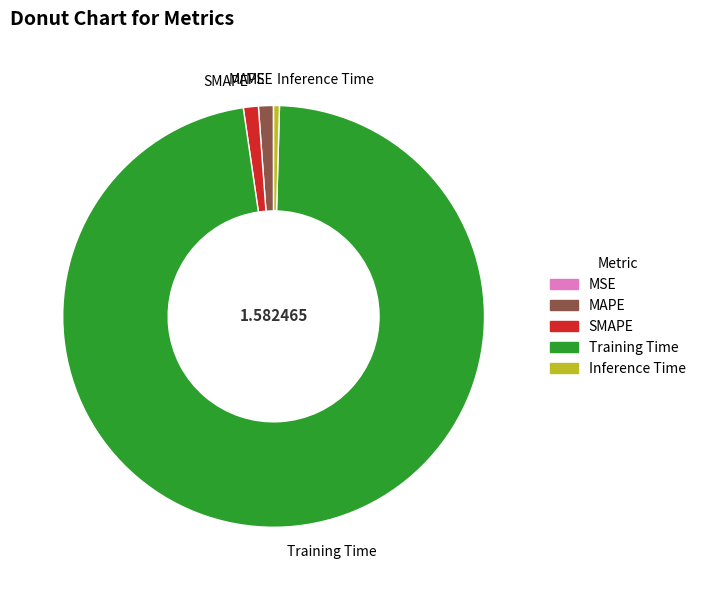

Which category accounts for the majority?

Training Time